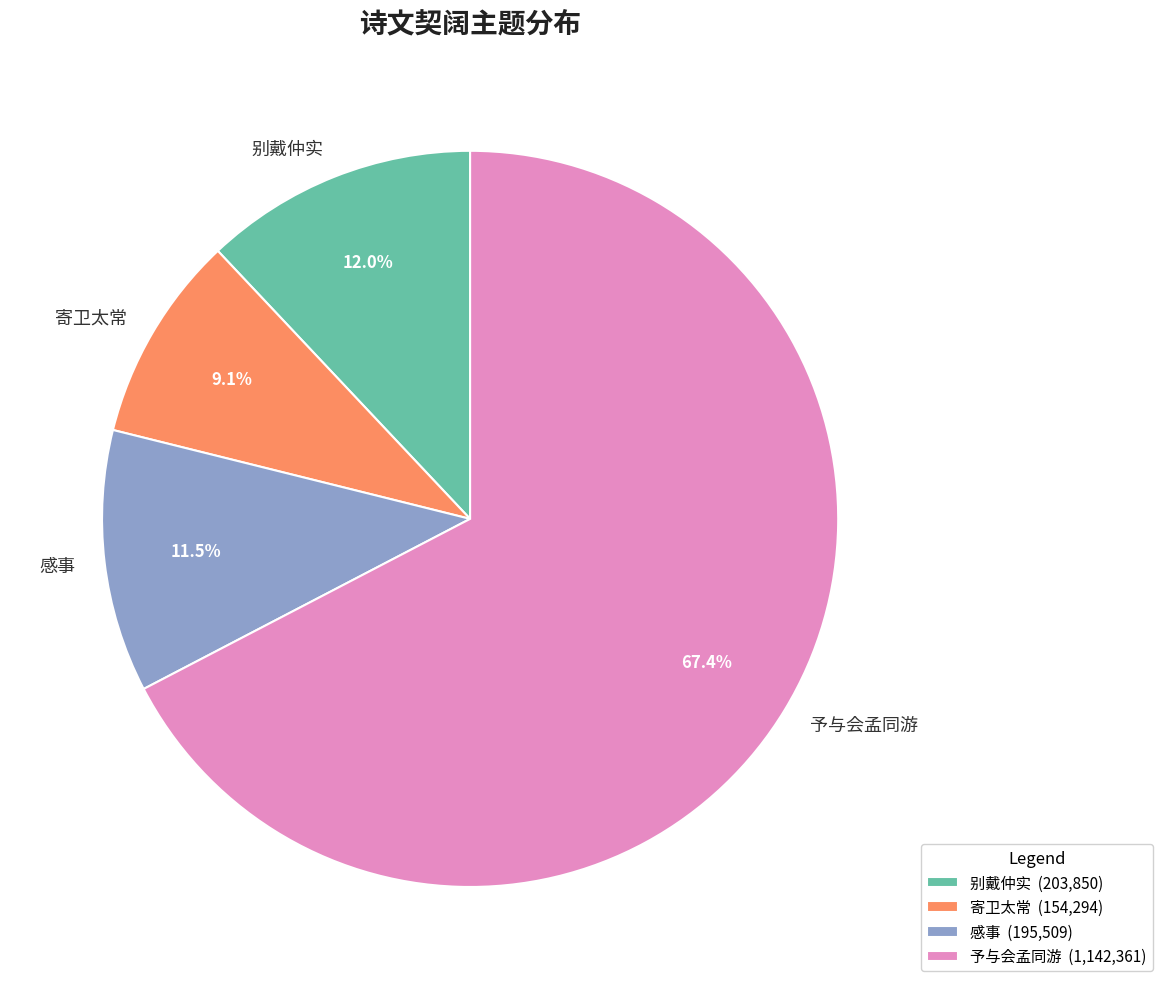

Between 予与会孟同游 and 别戴仲实, which is larger?

予与会孟同游